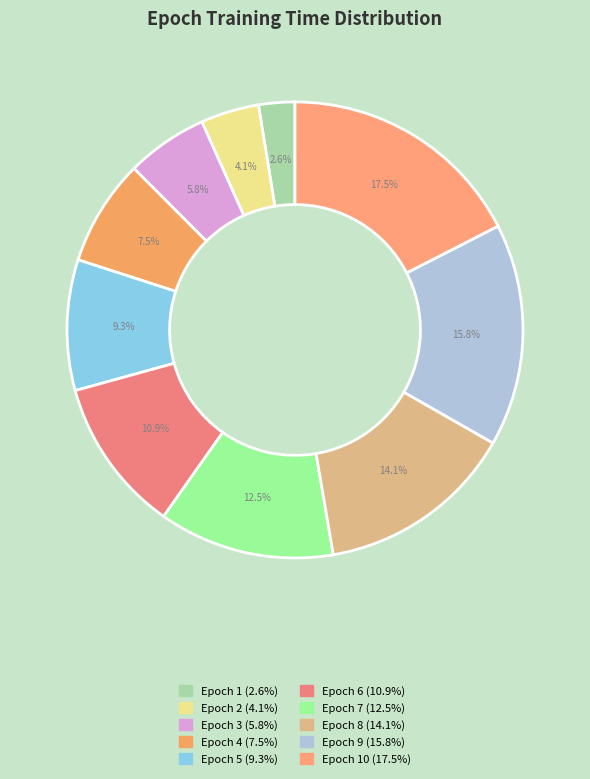

To the nearest percent, what is the average slice percentage?

10%